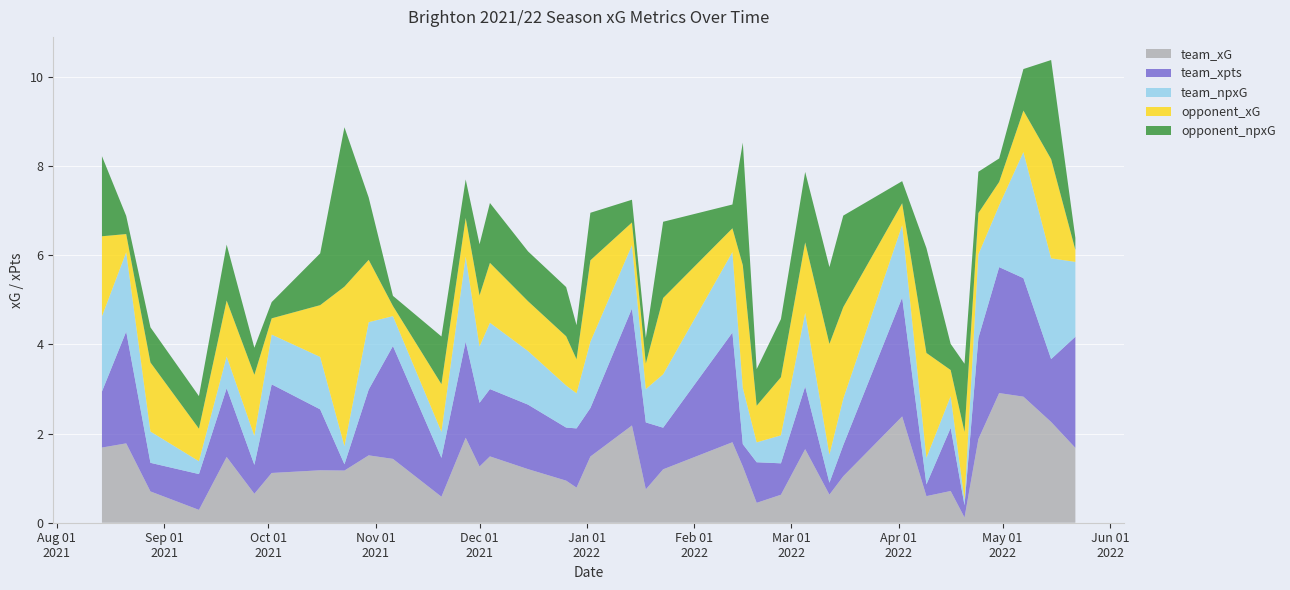

Reading left to right, transcribe all the data shown in this chart.

team_xG: 1.7	1.8	0.7	0.3	1.5	0.6	1.1	1.2	1.2	1.5	1.4	0.6	1.9	1.3	1.5	1.2	0.9	0.8	1.5	2.2	0.7	1.2	1.8	1.3	0.4	0.6	1.6	0.6	1.0	2.4	0.6	0.7	0.1	1.9	2.9	2.8	2.3	1.7
team_xpts: 1.3	2.5	0.6	0.8	1.5	0.6	2.0	1.4	0.1	1.5	2.5	0.9	2.2	1.4	1.5	1.4	1.2	1.3	1.1	2.6	1.5	0.9	2.5	0.5	0.9	0.7	1.4	0.3	0.7	2.7	0.3	1.4	0.3	2.3	2.8	2.7	1.4	2.5
team_npxG: 1.7	1.8	0.7	0.3	0.7	0.6	1.1	1.2	0.4	1.5	0.7	0.6	1.9	1.3	1.5	1.2	0.9	0.8	1.5	1.4	0.7	1.2	1.8	1.3	0.4	0.6	1.6	0.6	1.0	1.6	0.6	0.7	0.1	1.9	1.4	2.8	2.3	1.7
opponent_xG: 1.8	0.4	1.5	0.7	1.3	1.4	0.4	1.2	3.6	1.4	0.2	1.1	0.9	1.1	1.3	1.1	1.1	0.8	1.8	0.5	0.6	1.7	0.5	2.7	0.8	1.3	1.6	2.5	2.1	0.5	2.4	0.6	1.5	0.9	0.5	0.9	2.2	0.3
opponent_npxG: 1.8	0.4	0.8	0.7	1.3	0.6	0.4	1.2	3.6	1.4	0.2	1.1	0.9	1.1	1.3	1.1	1.1	0.8	1.1	0.5	0.6	1.7	0.5	2.7	0.8	1.3	1.6	1.7	2.1	0.5	2.4	0.6	1.5	0.9	0.5	0.9	2.2	0.3